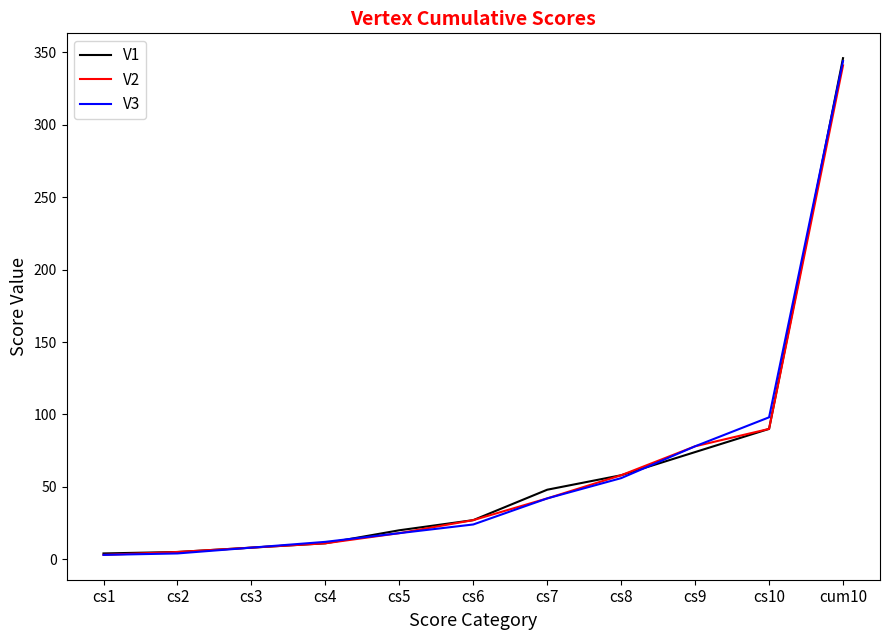

What is the average value of the V2 series?

62